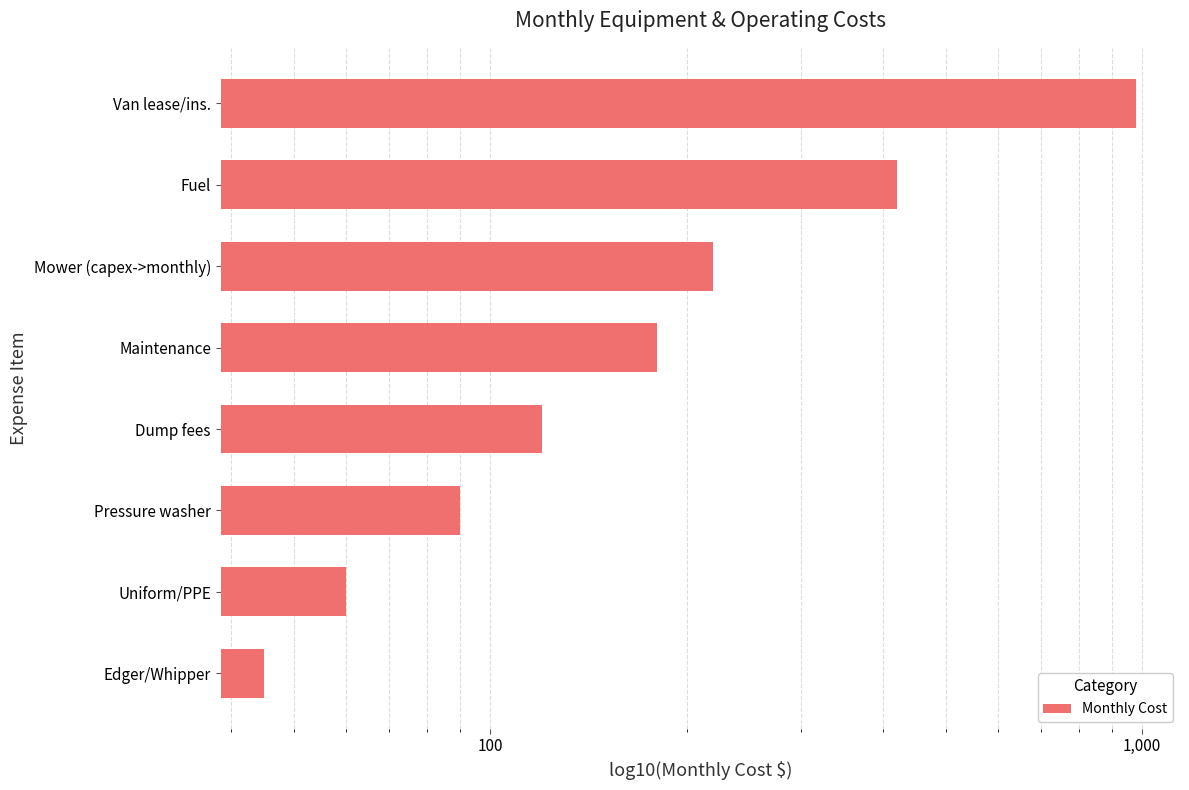

Are the bars grouped side by side (vs. stacked)?

No